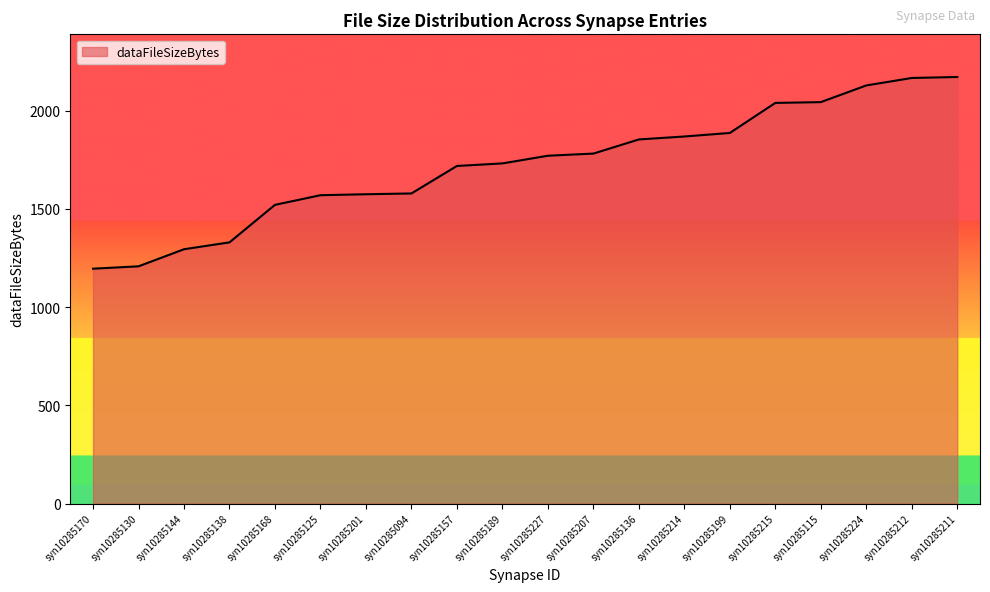

What is the difference between the values at syn10285138 and syn10285201?

245